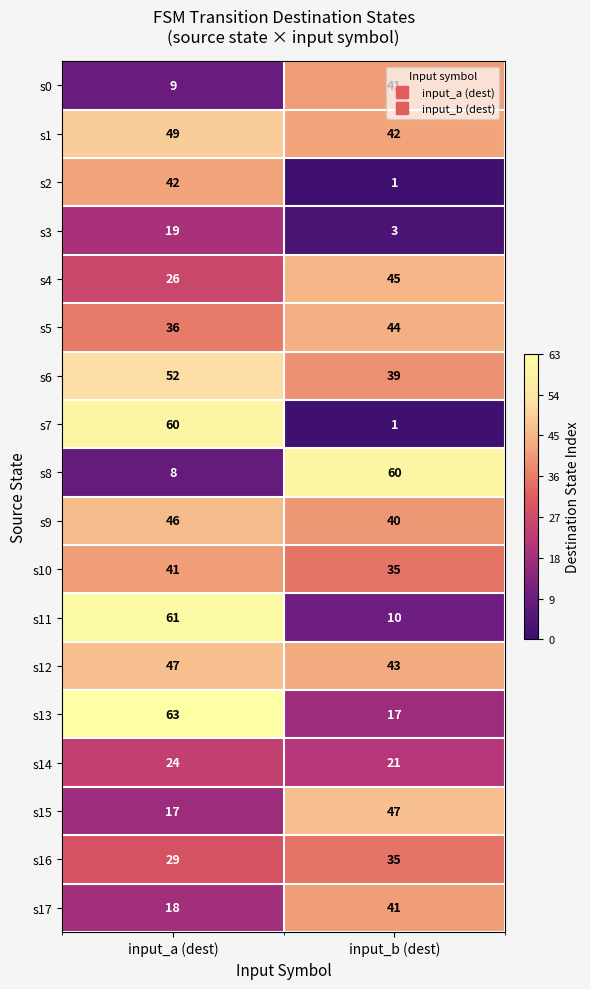

At which category is the sum across all series the highest?

input_a (dest)